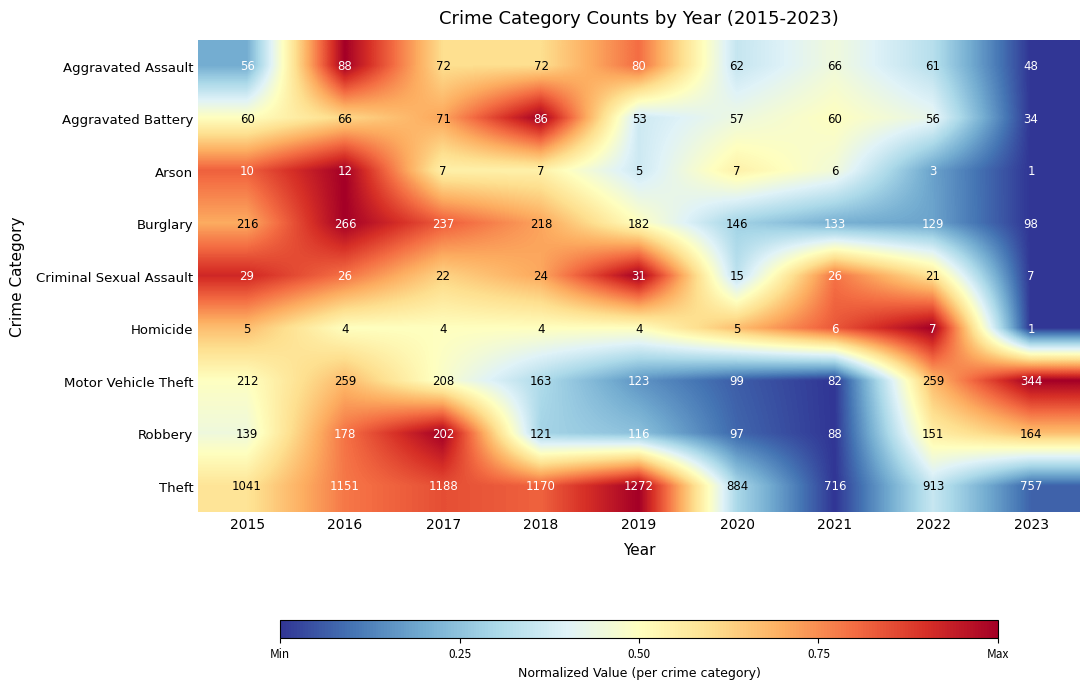

List the series in order of their peak value, highest first.

Theft, Motor Vehicle Theft, Burglary, Robbery, Aggravated Assault, Aggravated Battery, Criminal Sexual Assault, Arson, Homicide